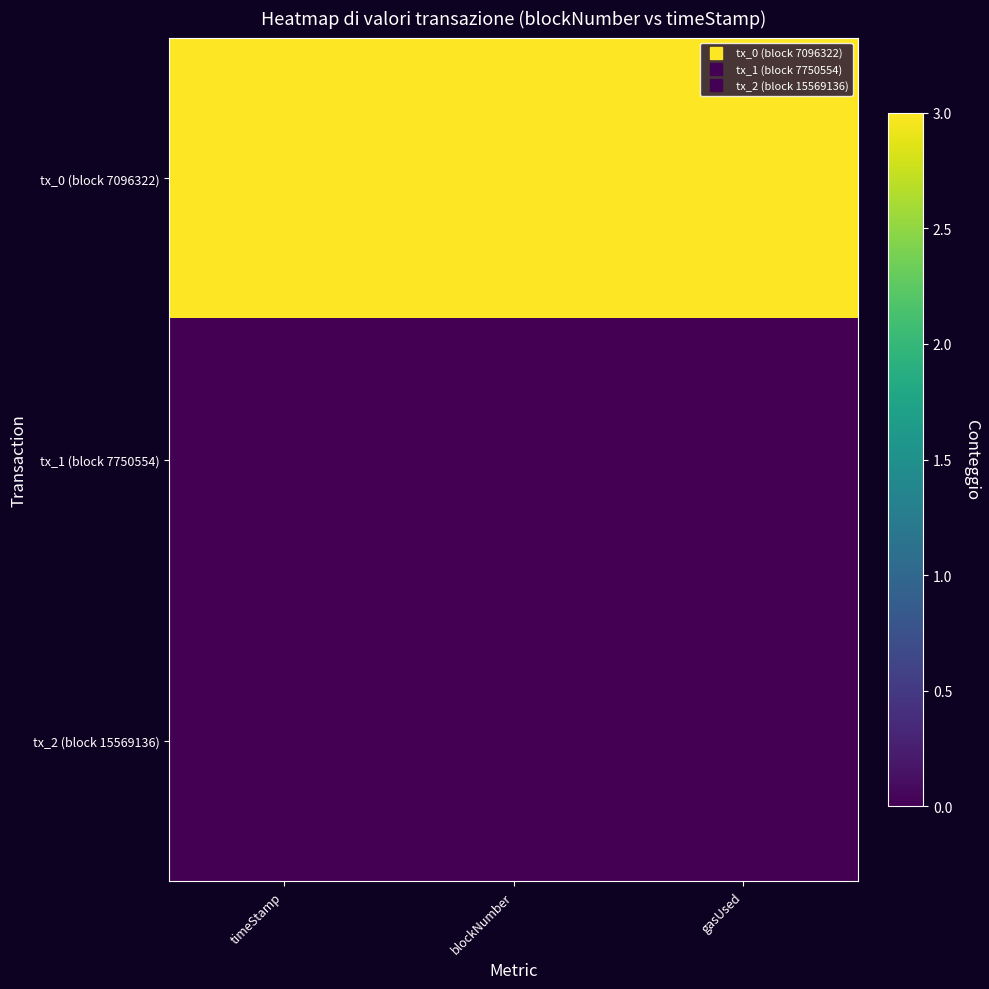

Count the number of data series in this chart.

3